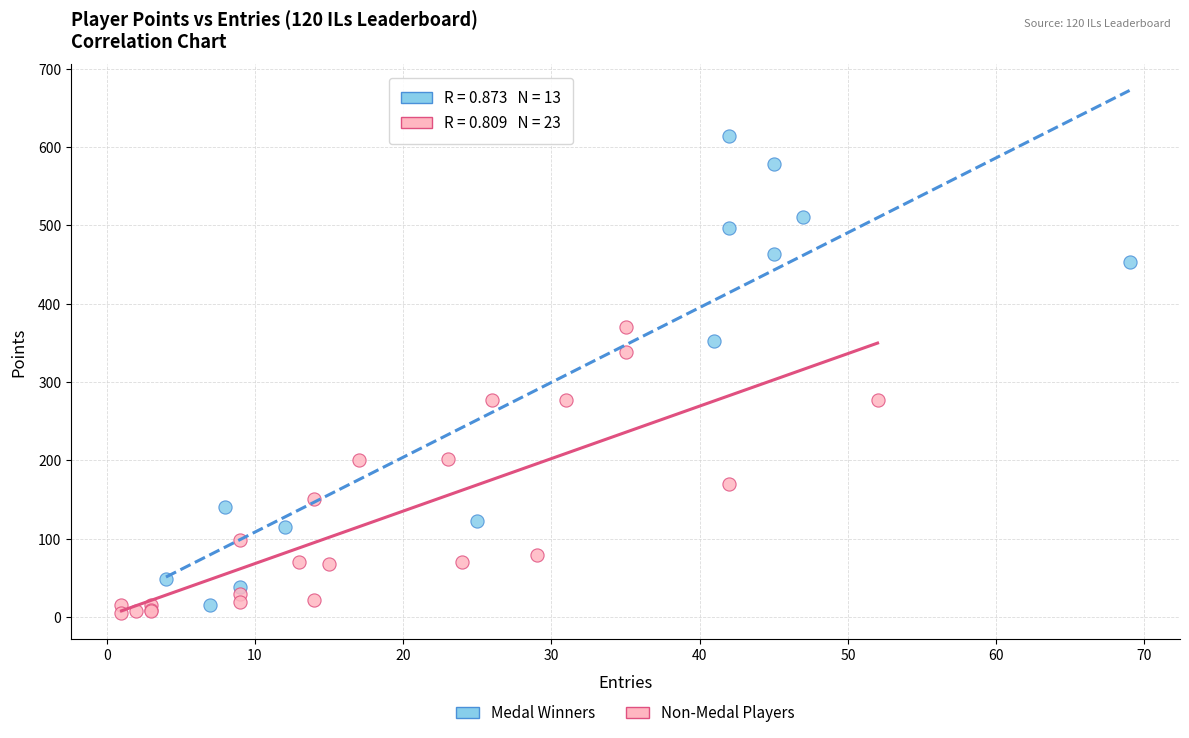

What are all the series names shown in the legend?

Medal Winners, Non-Medal Players